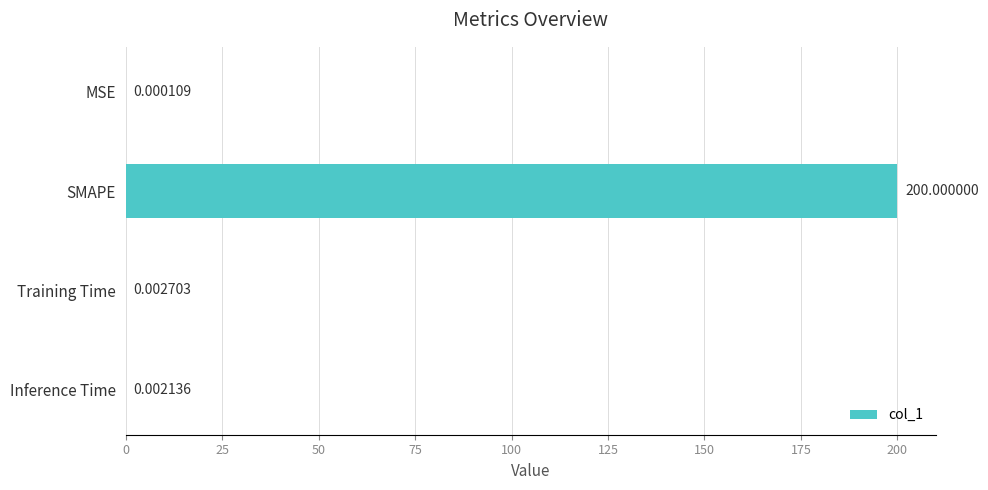

Which has a higher value, Inference Time or SMAPE?

SMAPE